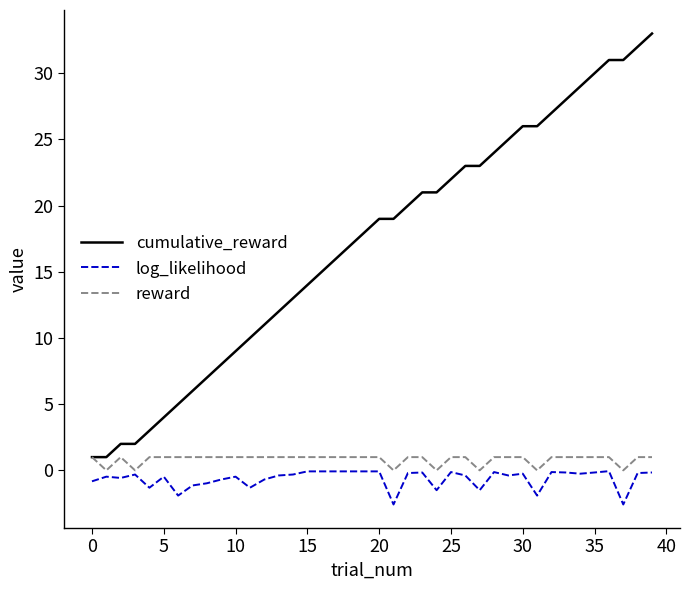

Which series has the widest spread of values?

cumulative_reward